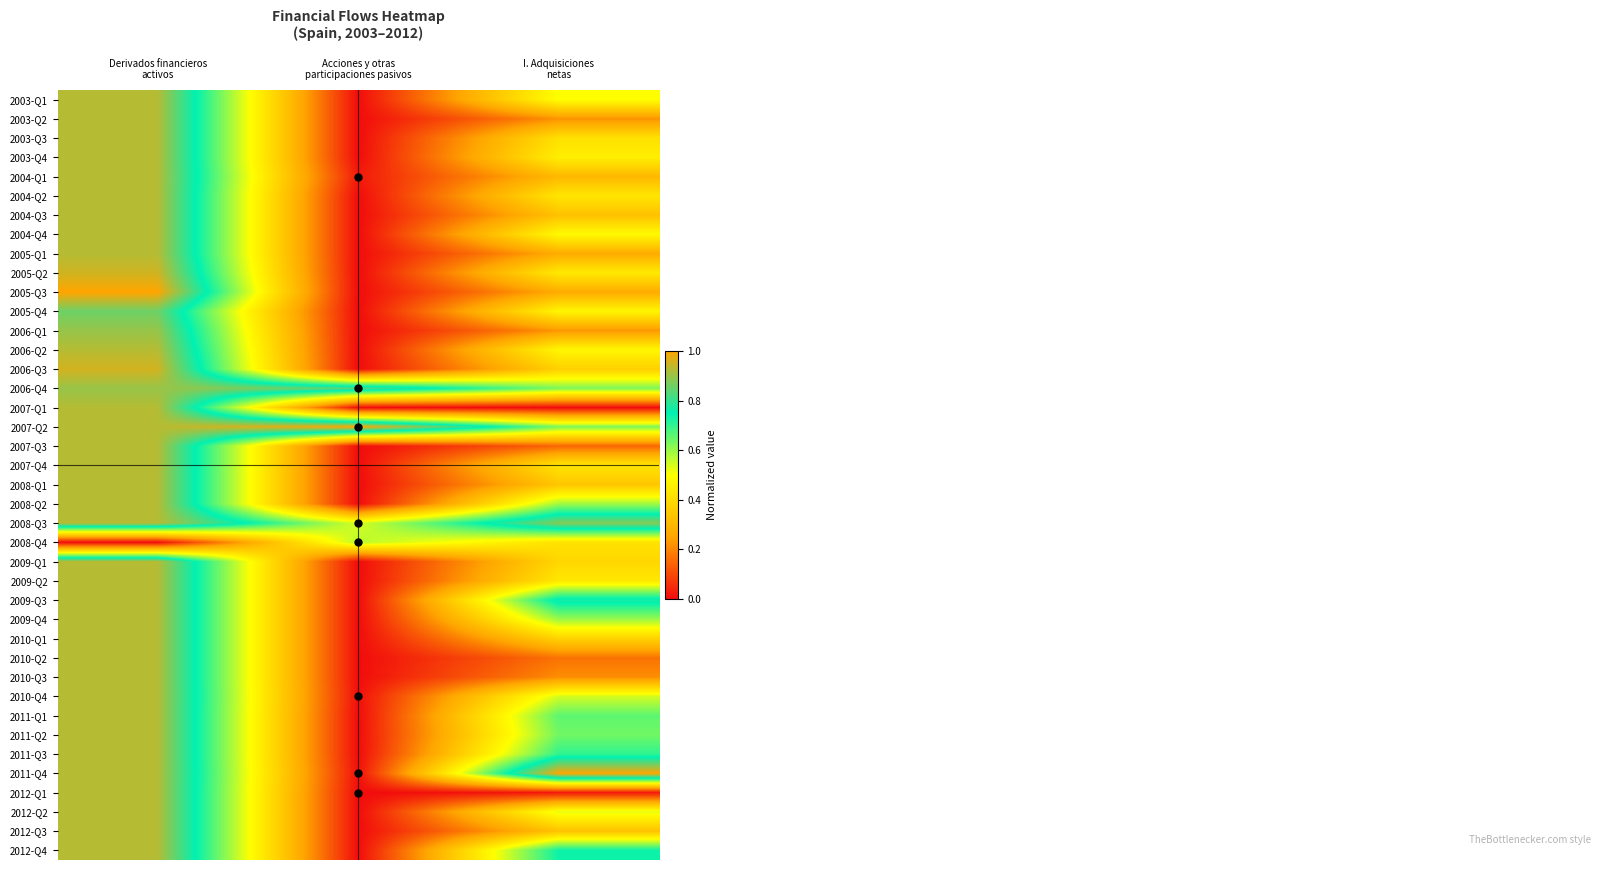

Reading left to right, transcribe all the data shown in this chart.

2003-Q1: Derivados financieros
activos=0.9	Acciones y otras
participaciones pasivos=0.0	I. Adquisiciones
netas=0.5
2003-Q2: Derivados financieros
activos=0.9	Acciones y otras
participaciones pasivos=0.0	I. Adquisiciones
netas=0.2
2003-Q3: Derivados financieros
activos=0.9	Acciones y otras
participaciones pasivos=0.0	I. Adquisiciones
netas=0.4
2003-Q4: Derivados financieros
activos=0.9	Acciones y otras
participaciones pasivos=0.0	I. Adquisiciones
netas=0.5
2004-Q1: Derivados financieros
activos=0.9	Acciones y otras
participaciones pasivos=0.0	I. Adquisiciones
netas=0.3
2004-Q2: Derivados financieros
activos=0.9	Acciones y otras
participaciones pasivos=0.0	I. Adquisiciones
netas=0.4
2004-Q3: Derivados financieros
activos=0.9	Acciones y otras
participaciones pasivos=0.0	I. Adquisiciones
netas=0.3
2004-Q4: Derivados financieros
activos=0.9	Acciones y otras
participaciones pasivos=0.0	I. Adquisiciones
netas=0.5
2005-Q1: Derivados financieros
activos=0.9	Acciones y otras
participaciones pasivos=0.0	I. Adquisiciones
netas=0.3
2005-Q2: Derivados financieros
activos=1.0	Acciones y otras
participaciones pasivos=0.0	I. Adquisiciones
netas=0.4
2005-Q3: Derivados financieros
activos=1.0	Acciones y otras
participaciones pasivos=0.0	I. Adquisiciones
netas=0.3
2005-Q4: Derivados financieros
activos=0.9	Acciones y otras
participaciones pasivos=0.0	I. Adquisiciones
netas=0.5
2006-Q1: Derivados financieros
activos=0.9	Acciones y otras
participaciones pasivos=0.0	I. Adquisiciones
netas=0.2
2006-Q2: Derivados financieros
activos=0.9	Acciones y otras
participaciones pasivos=0.0	I. Adquisiciones
netas=0.5
2006-Q3: Derivados financieros
activos=1.0	Acciones y otras
participaciones pasivos=0.0	I. Adquisiciones
netas=0.4
2006-Q4: Derivados financieros
activos=0.9	Acciones y otras
participaciones pasivos=0.8	I. Adquisiciones
netas=0.6
2007-Q1: Derivados financieros
activos=0.9	Acciones y otras
participaciones pasivos=0.0	I. Adquisiciones
netas=0.0
2007-Q2: Derivados financieros
activos=0.9	Acciones y otras
participaciones pasivos=1.0	I. Adquisiciones
netas=0.6
2007-Q3: Derivados financieros
activos=0.9	Acciones y otras
participaciones pasivos=0.0	I. Adquisiciones
netas=0.1
2007-Q4: Derivados financieros
activos=0.9	Acciones y otras
participaciones pasivos=0.0	I. Adquisiciones
netas=0.4
2008-Q1: Derivados financieros
activos=0.9	Acciones y otras
participaciones pasivos=0.0	I. Adquisiciones
netas=0.3
2008-Q2: Derivados financieros
activos=0.9	Acciones y otras
participaciones pasivos=0.0	I. Adquisiciones
netas=0.6
2008-Q3: Derivados financieros
activos=0.9	Acciones y otras
participaciones pasivos=0.5	I. Adquisiciones
netas=0.9
2008-Q4: Derivados financieros
activos=0.0	Acciones y otras
participaciones pasivos=0.6	I. Adquisiciones
netas=0.4
2009-Q1: Derivados financieros
activos=0.9	Acciones y otras
participaciones pasivos=0.0	I. Adquisiciones
netas=0.4
2009-Q2: Derivados financieros
activos=0.9	Acciones y otras
participaciones pasivos=0.0	I. Adquisiciones
netas=0.4
2009-Q3: Derivados financieros
activos=0.9	Acciones y otras
participaciones pasivos=0.0	I. Adquisiciones
netas=0.8
2009-Q4: Derivados financieros
activos=0.9	Acciones y otras
participaciones pasivos=0.0	I. Adquisiciones
netas=0.6
2010-Q1: Derivados financieros
activos=0.9	Acciones y otras
participaciones pasivos=0.0	I. Adquisiciones
netas=0.4
2010-Q2: Derivados financieros
activos=0.9	Acciones y otras
participaciones pasivos=0.0	I. Adquisiciones
netas=0.2
2010-Q3: Derivados financieros
activos=0.9	Acciones y otras
participaciones pasivos=0.0	I. Adquisiciones
netas=0.2
2010-Q4: Derivados financieros
activos=0.9	Acciones y otras
participaciones pasivos=0.0	I. Adquisiciones
netas=0.5
2011-Q1: Derivados financieros
activos=0.9	Acciones y otras
participaciones pasivos=0.0	I. Adquisiciones
netas=0.7
2011-Q2: Derivados financieros
activos=0.9	Acciones y otras
participaciones pasivos=0.0	I. Adquisiciones
netas=0.6
2011-Q3: Derivados financieros
activos=0.9	Acciones y otras
participaciones pasivos=0.0	I. Adquisiciones
netas=0.7
2011-Q4: Derivados financieros
activos=0.9	Acciones y otras
participaciones pasivos=0.0	I. Adquisiciones
netas=1.0
2012-Q1: Derivados financieros
activos=0.9	Acciones y otras
participaciones pasivos=0.0	I. Adquisiciones
netas=0.0
2012-Q2: Derivados financieros
activos=0.9	Acciones y otras
participaciones pasivos=0.0	I. Adquisiciones
netas=0.5
2012-Q3: Derivados financieros
activos=0.9	Acciones y otras
participaciones pasivos=0.0	I. Adquisiciones
netas=0.3
2012-Q4: Derivados financieros
activos=0.9	Acciones y otras
participaciones pasivos=0.0	I. Adquisiciones
netas=0.7